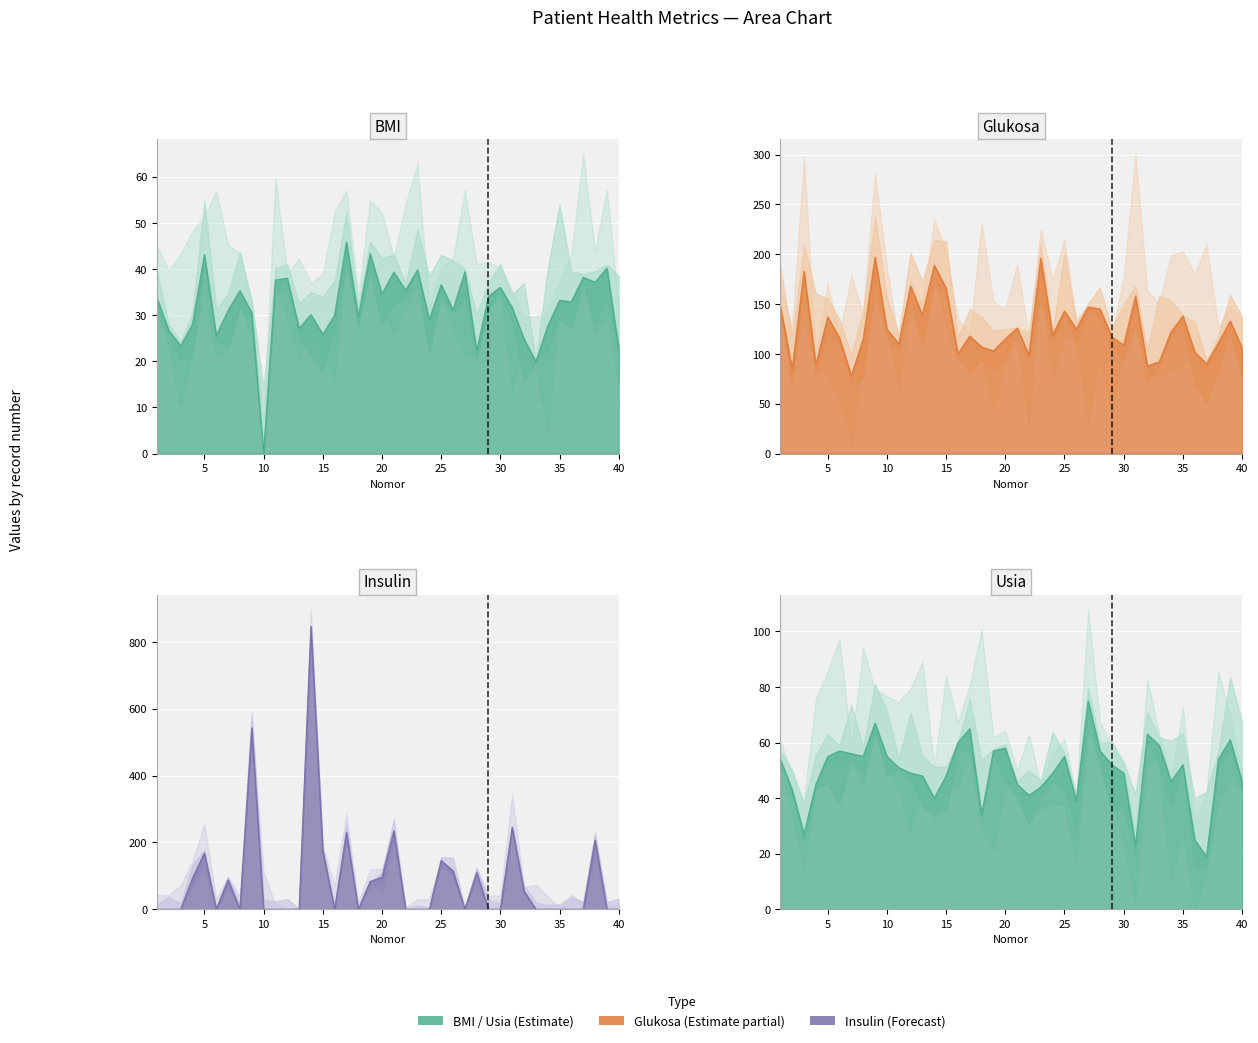

Which series ends up on top after the final intersection of Insulin and Glukosa?

Glukosa